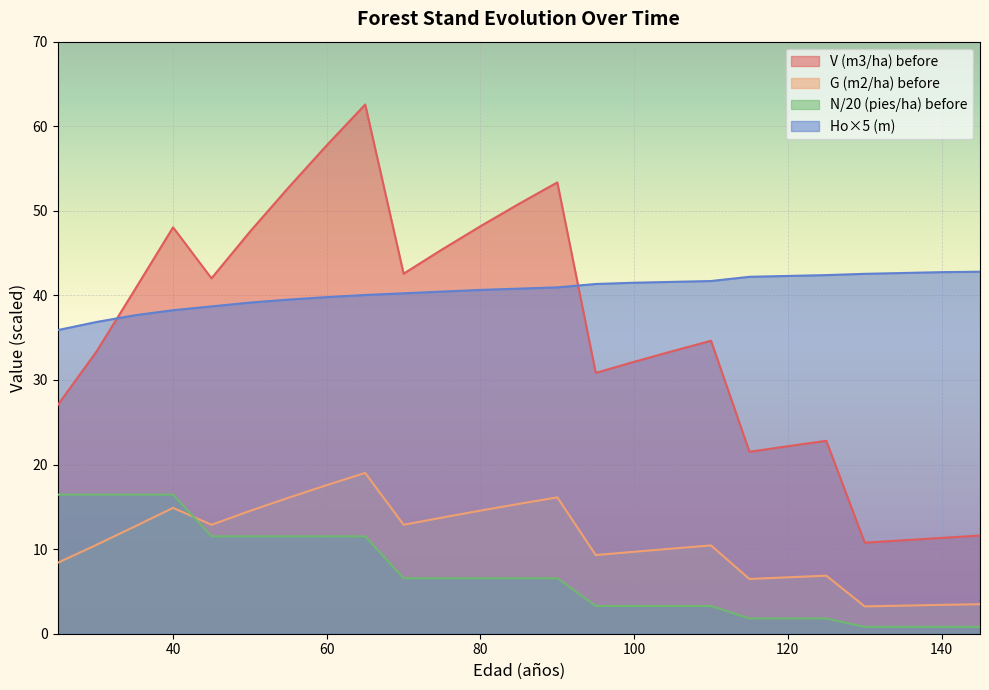

Between 130 and 140, which series saw the biggest shift?

V (m3/ha) before